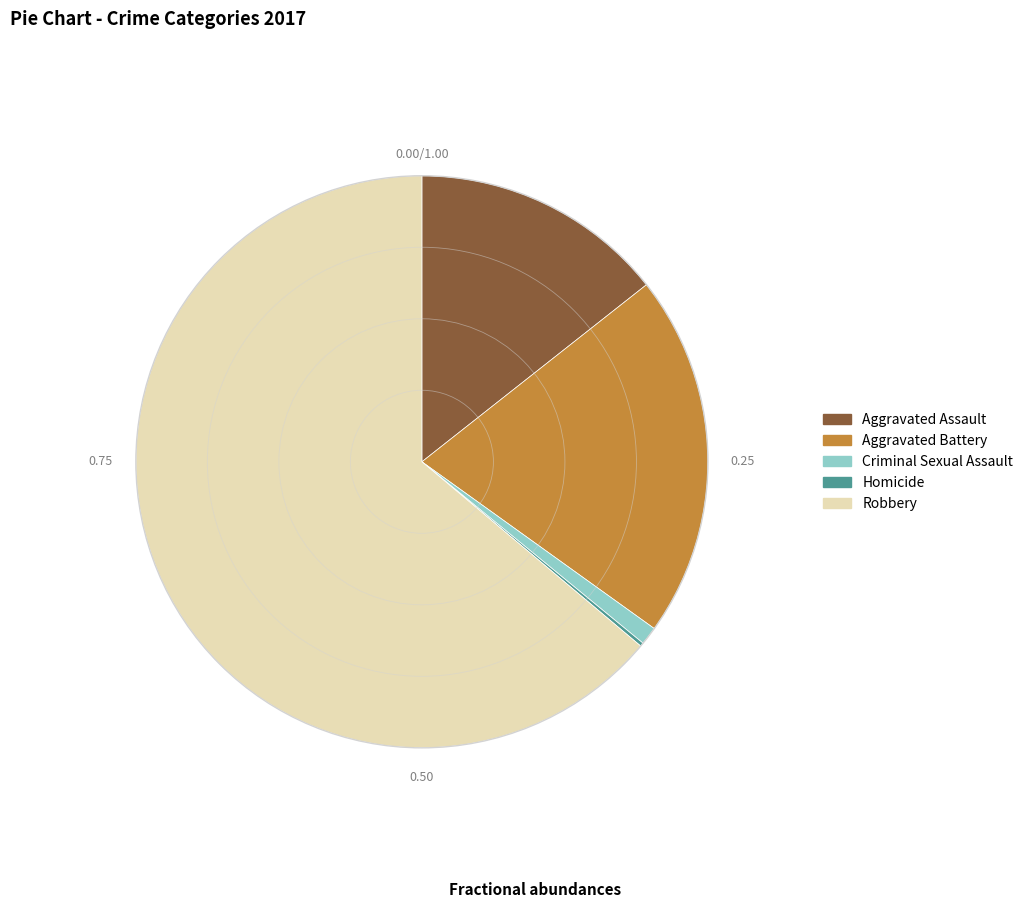

Which category has the biggest portion of the pie?

Robbery